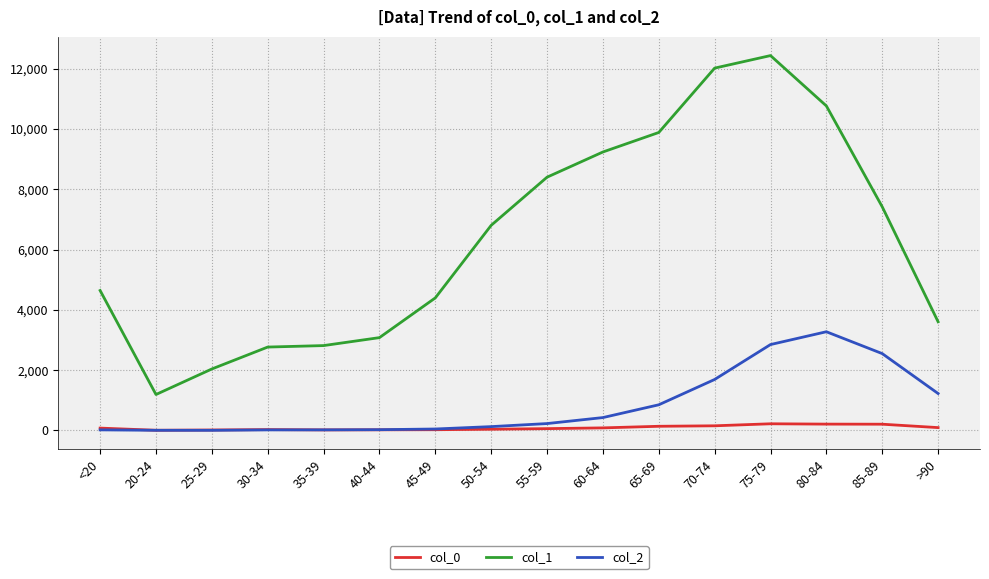

The col_0 series shows 84 at 60-64. True or false?

True